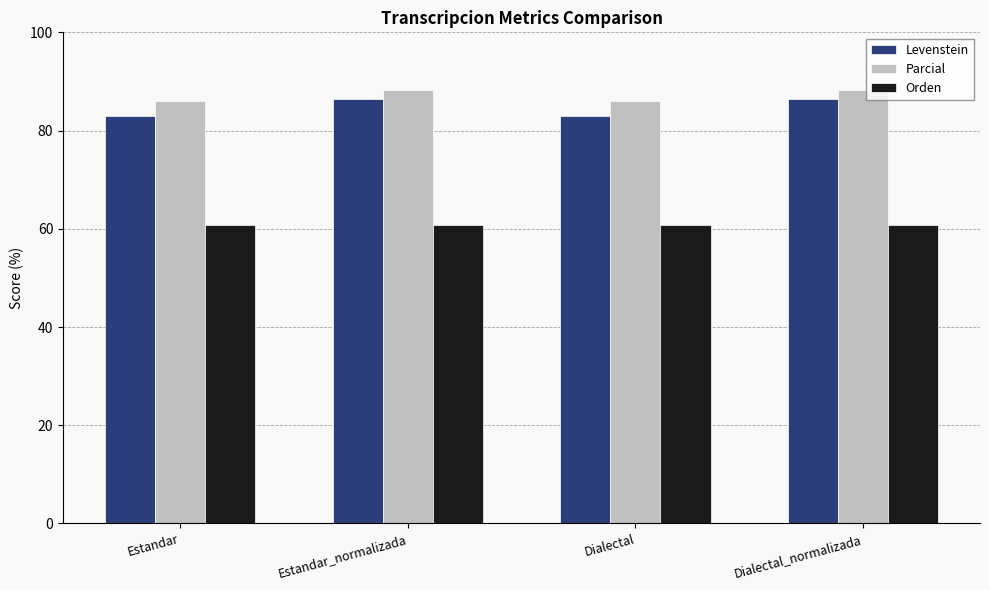

Between Estandar and Dialectal_normalizada, which series saw the biggest shift?

Levenstein